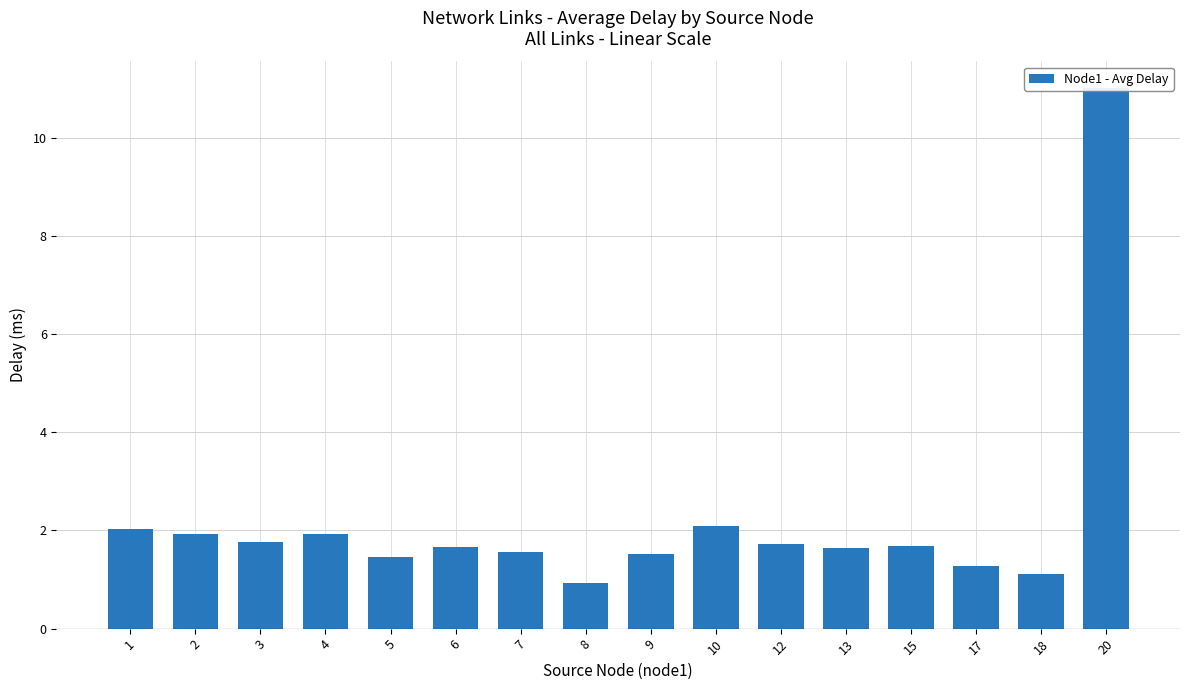

Reading left to right, what are all the values shown in this chart?

2.0	1.9	1.8	1.9	1.5	1.7	1.6	0.9	1.5	2.1	1.7	1.6	1.7	1.3	1.1	11.0